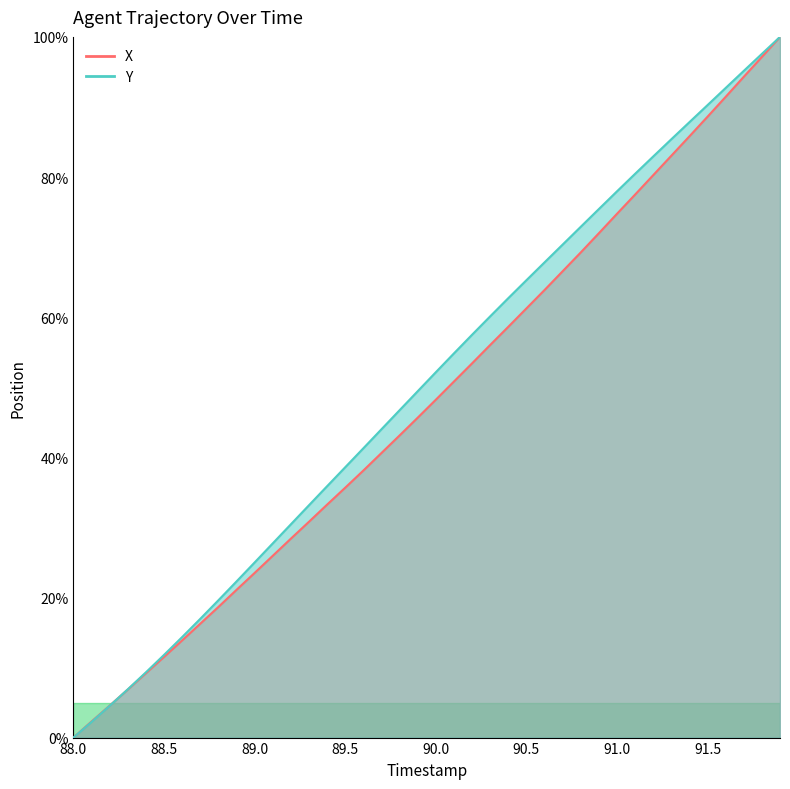

Rank the series by their average value, from lowest to highest.

X, Y